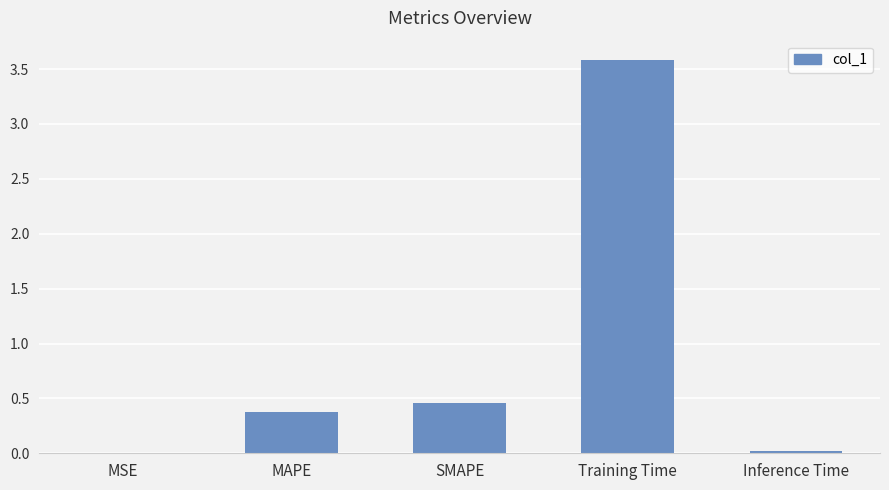

What is the sum of all values?

4.4